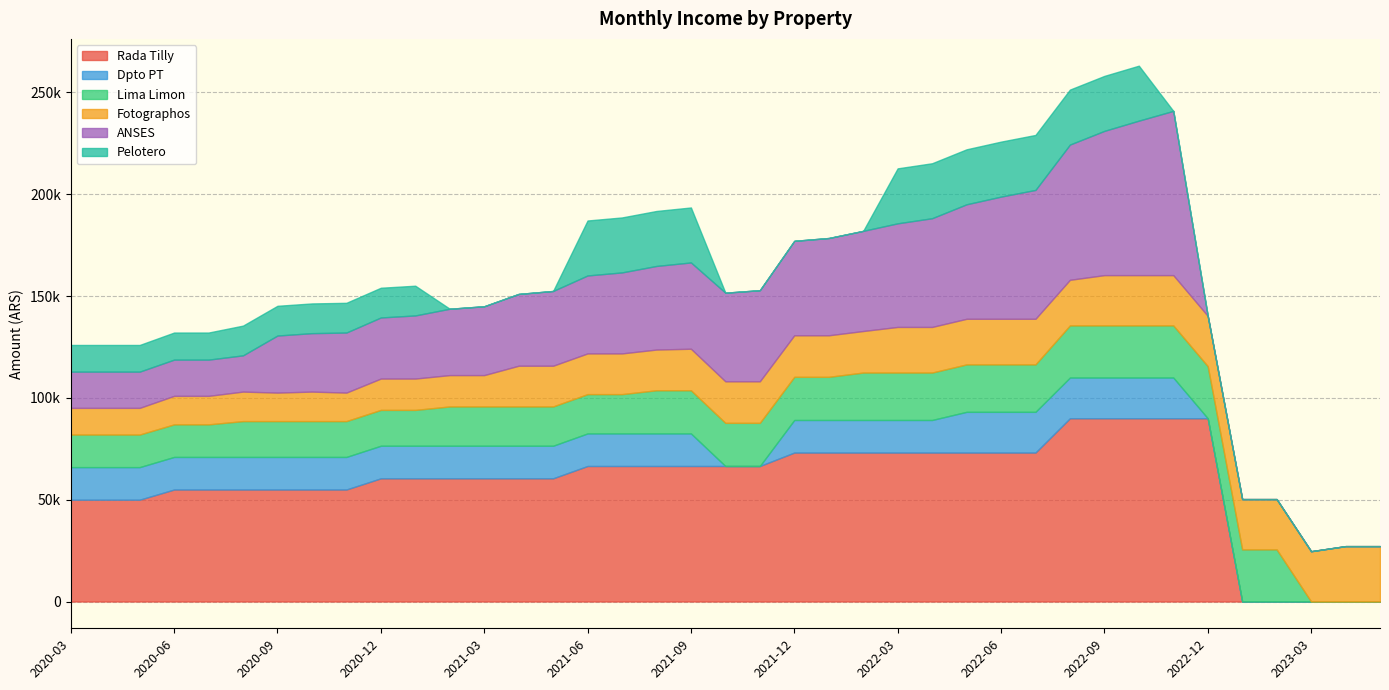

List the series in order of their peak value, highest first.

Rada Tilly, ANSES, Fotographos, Pelotero, Lima Limon, Dpto PT